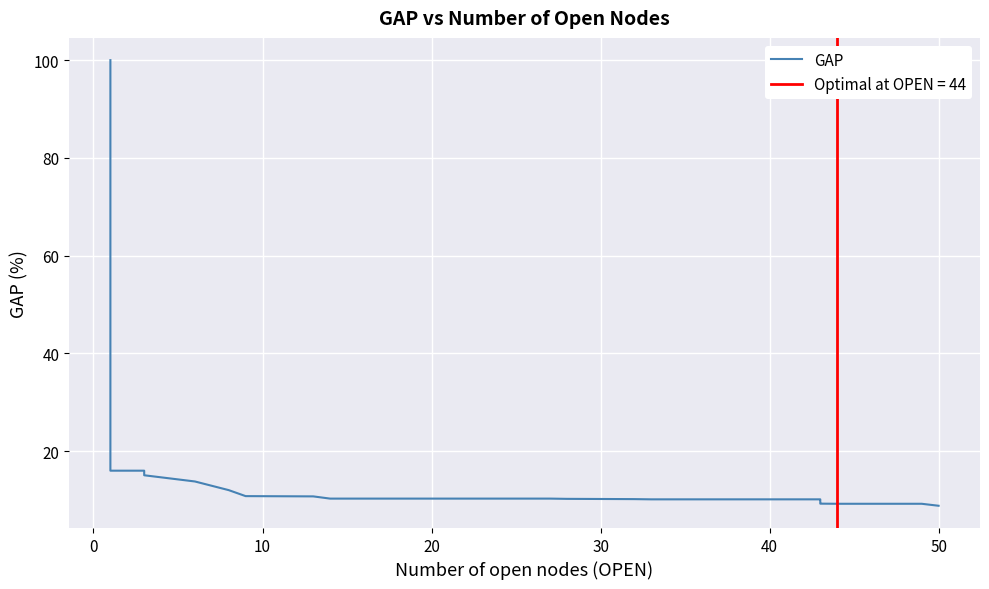

How many data points are less than 10?

9